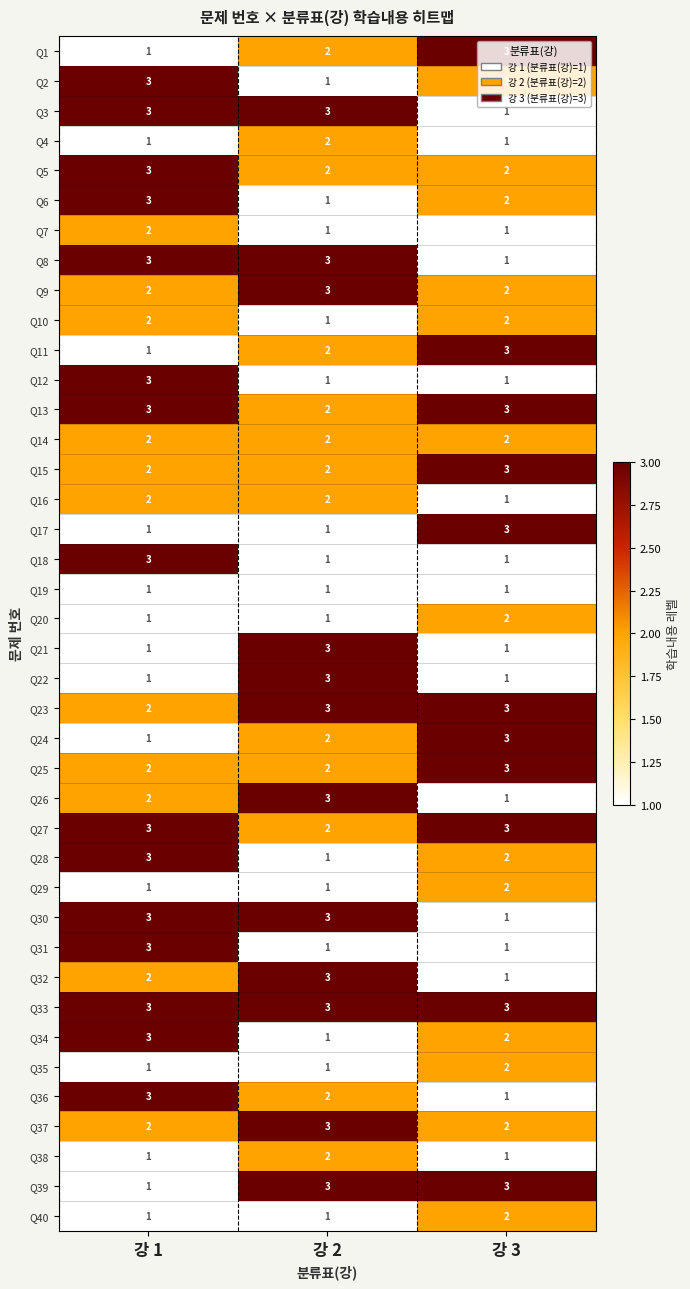

How many Q16 values are between 1 and 2?

3